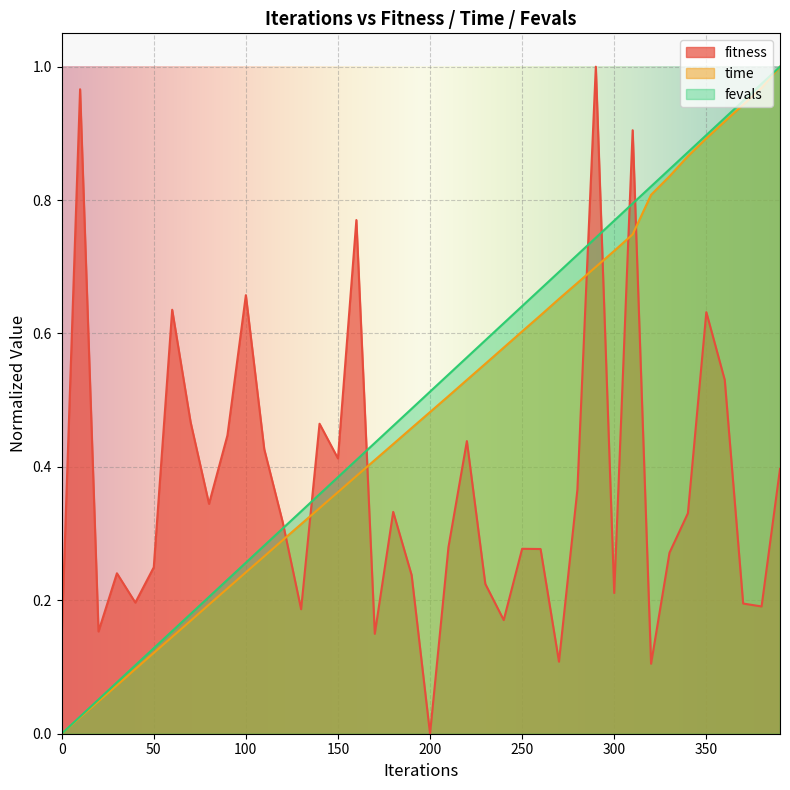

Reading left to right, transcribe all the data shown in this chart.

fitness: 0.1	1.0	0.2	0.2	0.2	0.2	0.6	0.5	0.3	0.4	0.7	0.4	0.3	0.2	0.5	0.4	0.8	0.1	0.3	0.2	0.0	0.3	0.4	0.2	0.2	0.3	0.3	0.1	0.4	1.0	0.2	0.9	0.1	0.3	0.3	0.6	0.5	0.2	0.2	0.4
time: 0.0	0.0	0.0	0.1	0.1	0.1	0.1	0.2	0.2	0.2	0.2	0.3	0.3	0.3	0.3	0.4	0.4	0.4	0.4	0.5	0.5	0.5	0.5	0.6	0.6	0.6	0.6	0.7	0.7	0.7	0.7	0.7	0.8	0.8	0.9	0.9	0.9	0.9	1.0	1.0
fevals: 0.0	0.0	0.1	0.1	0.1	0.1	0.2	0.2	0.2	0.2	0.3	0.3	0.3	0.3	0.4	0.4	0.4	0.4	0.5	0.5	0.5	0.5	0.6	0.6	0.6	0.6	0.7	0.7	0.7	0.7	0.8	0.8	0.8	0.8	0.9	0.9	0.9	0.9	1.0	1.0